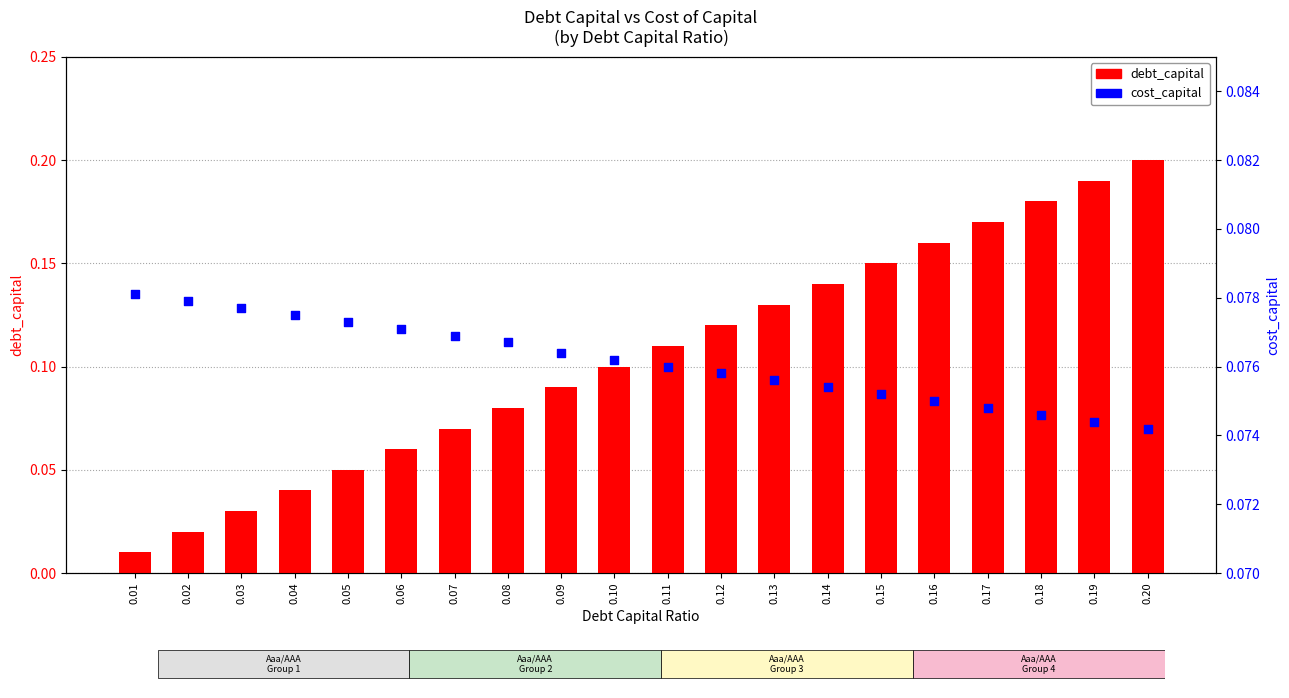

Which series contains the lowest Y value?

debt_capital